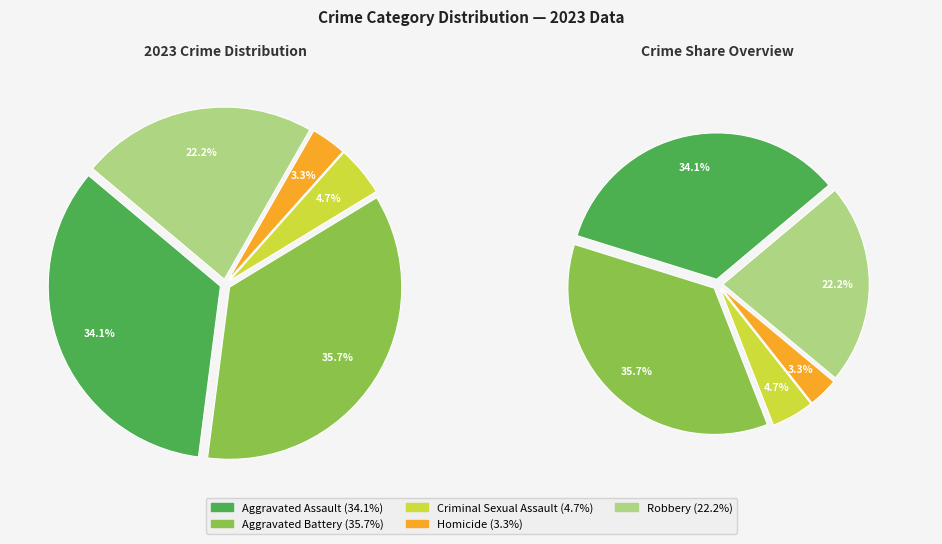

What percentage is the Aggravated Battery slice, to the nearest percent?

36%